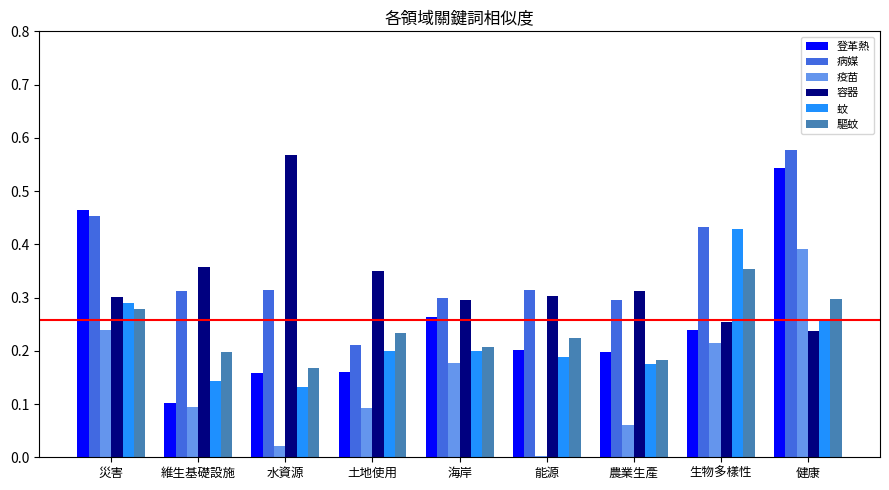

Rank the series by their maximum value, from highest to lowest.

病媒, 容器, 登革熱, 蚊, 疫苗, 驅蚊